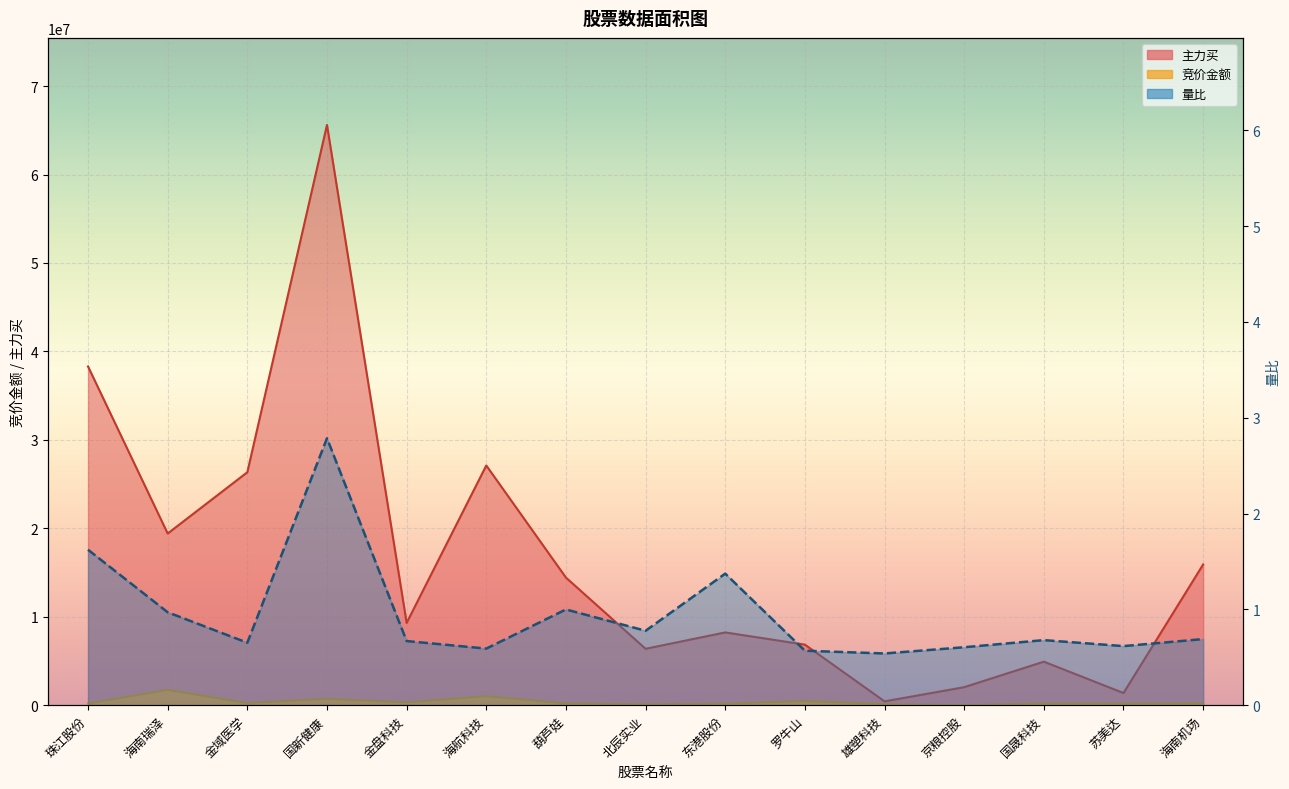

Where is 竞价金额 nearest to the value 874241?

海航科技